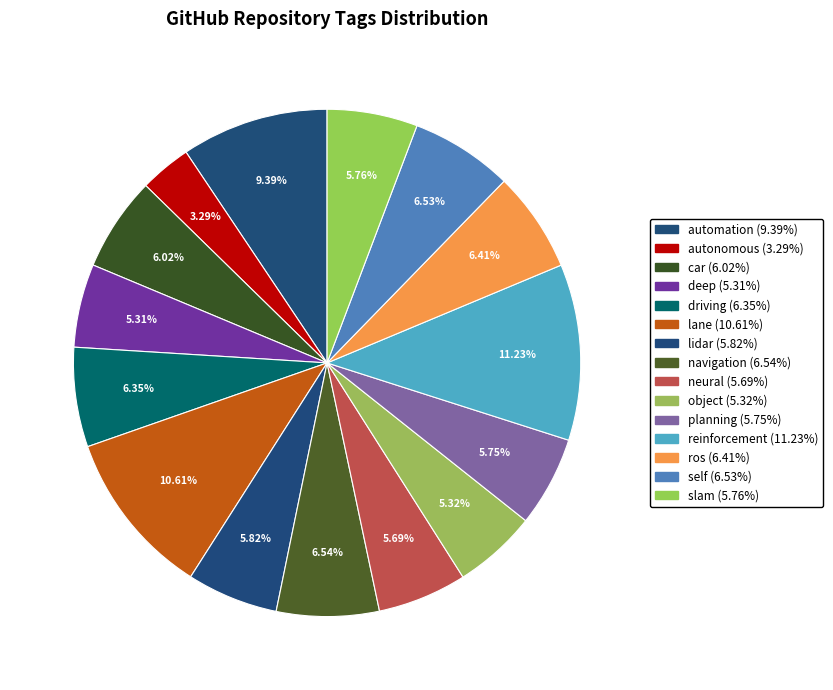

What is the largest slice in the pie chart?

reinforcement